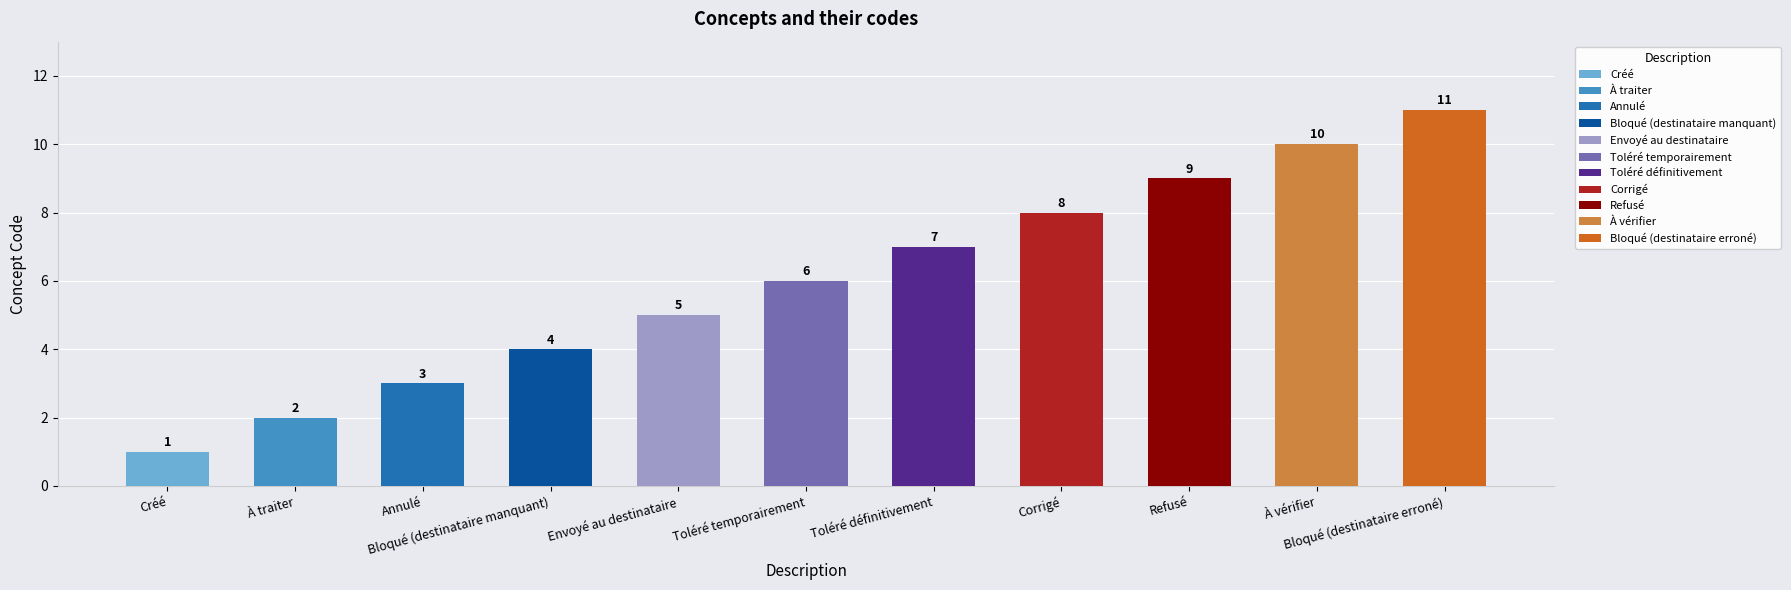

What is the sum of all values?

66